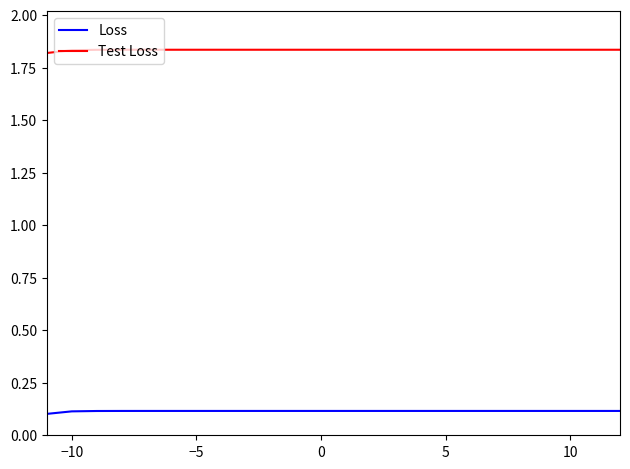

Which series has the largest range (max minus min)?

Test Loss